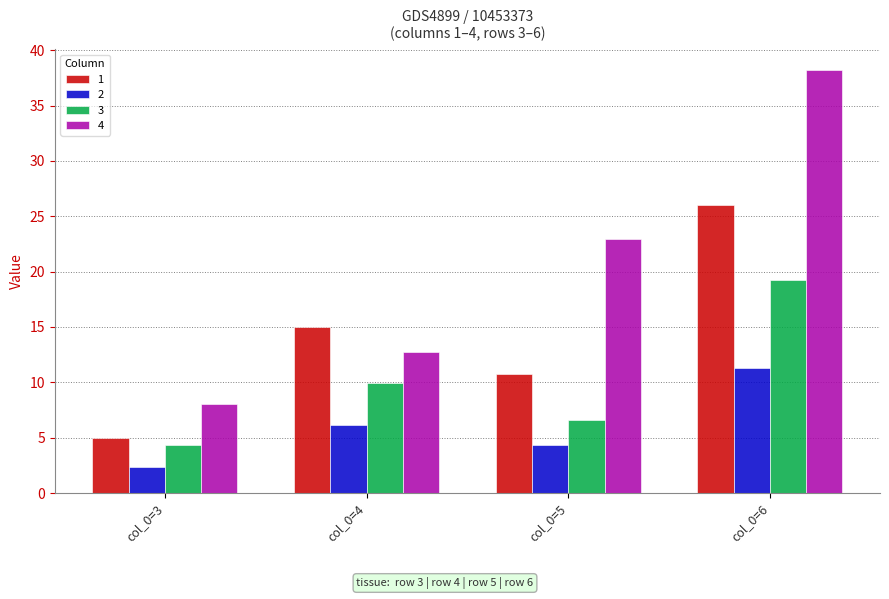

How many data points in 4 are less than 22?

2